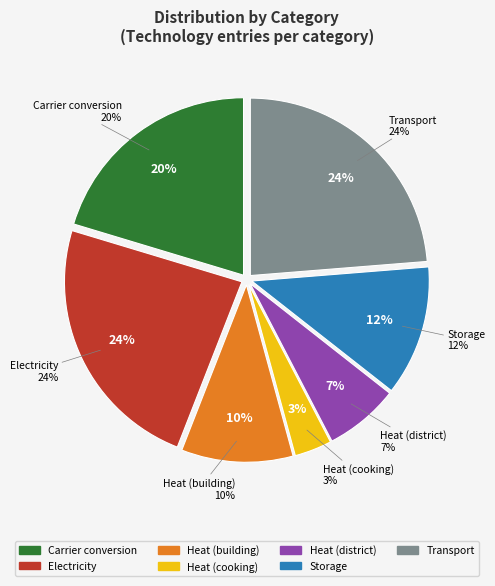

Does any single category account for the majority?

No